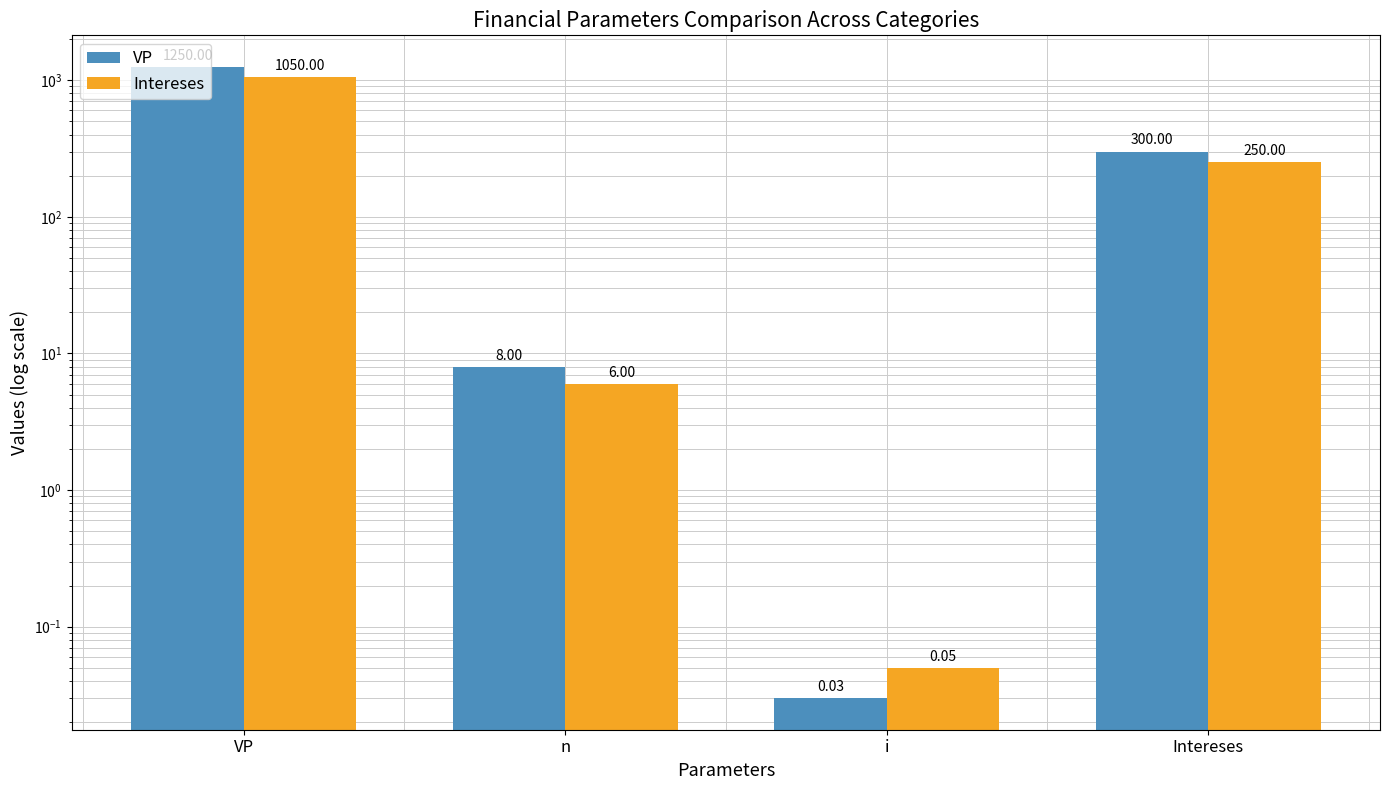

The value of Intereses at i is 0.1. True or false?

True